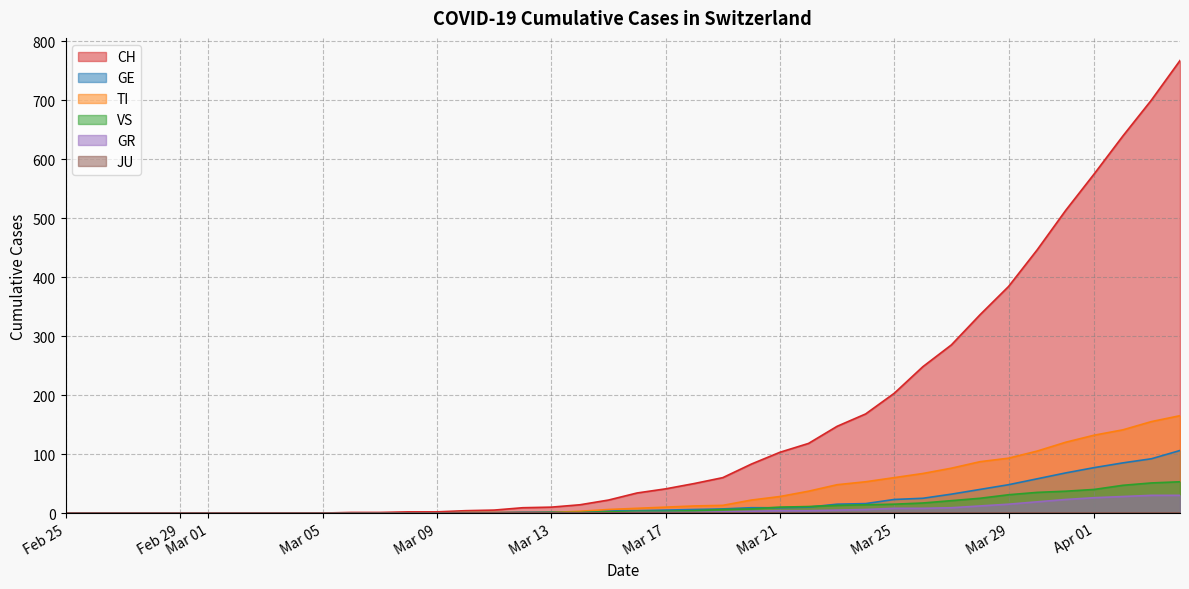

True or false: GE has a value of 72 at Mar 05.

False